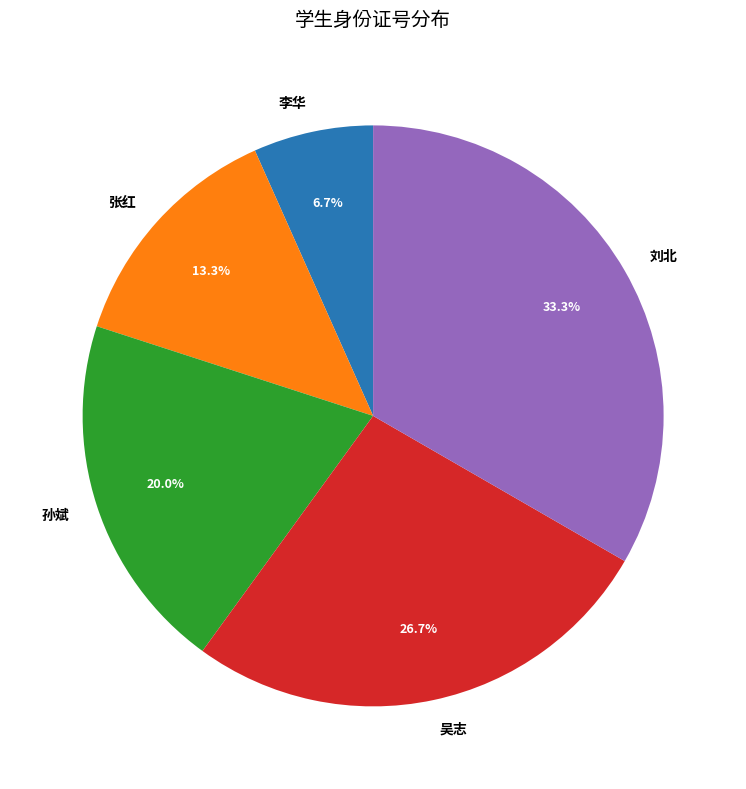

Which has a higher value, 刘北 or 吴志?

刘北